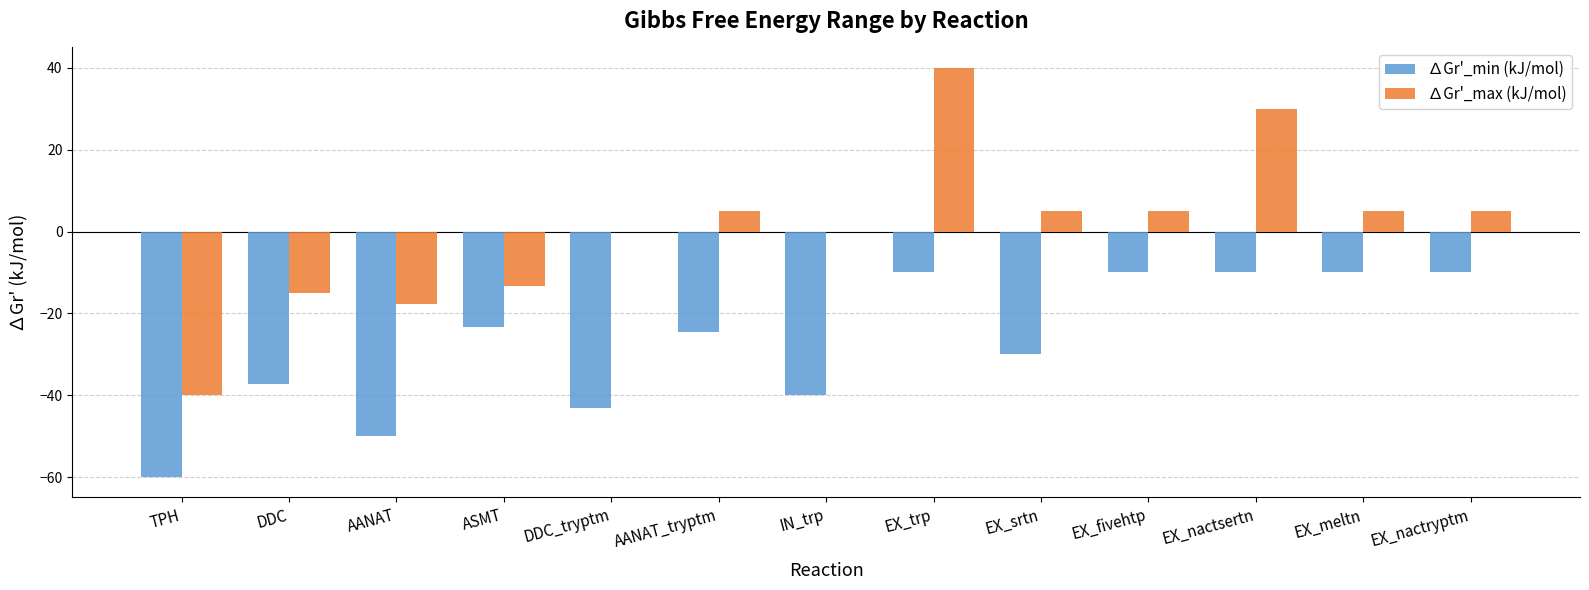

At which label is ∆Gr'_min (kJ/mol) closest to -35?

DDC